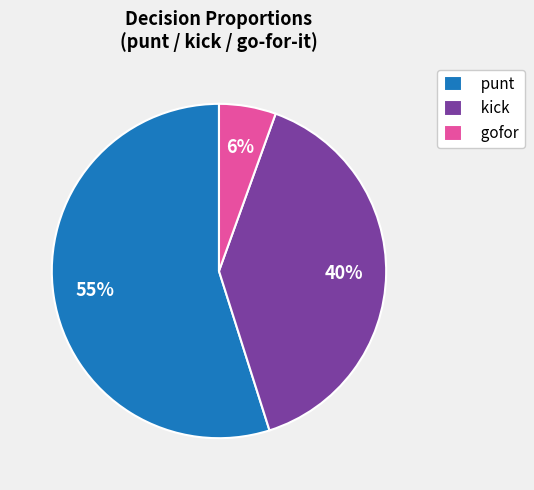

The gofor slice represents 16% of the pie. True or false?

False